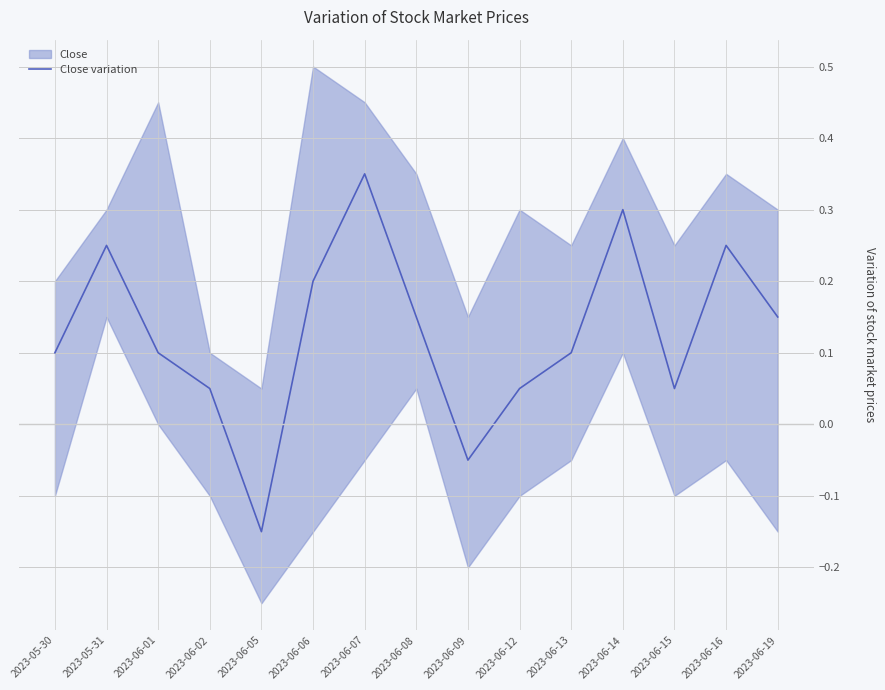

Where does the Close variation series first go above 0?

2023-05-30